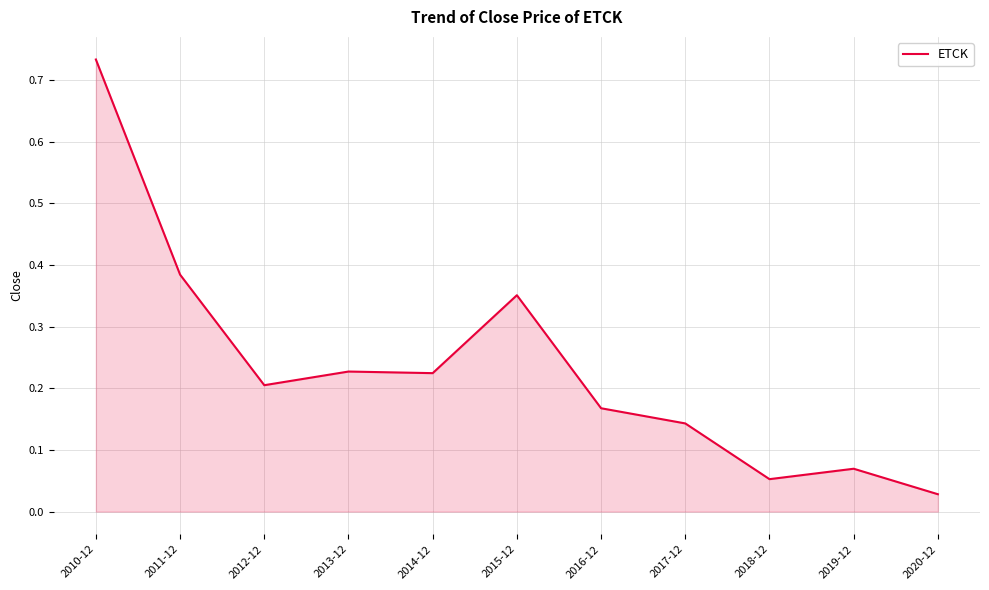

Between 2018-12 and 2015-12, which is larger?

2015-12